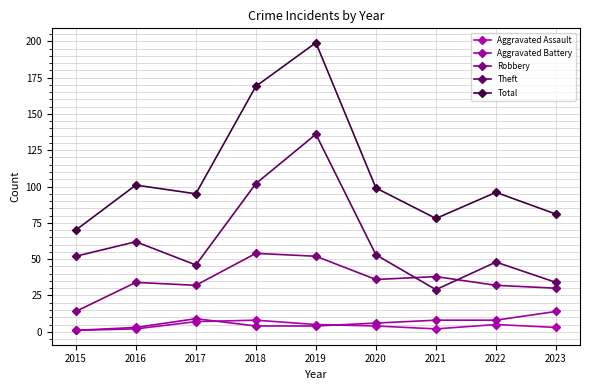

What is the difference between the Total values at 2022 and 2017?

1